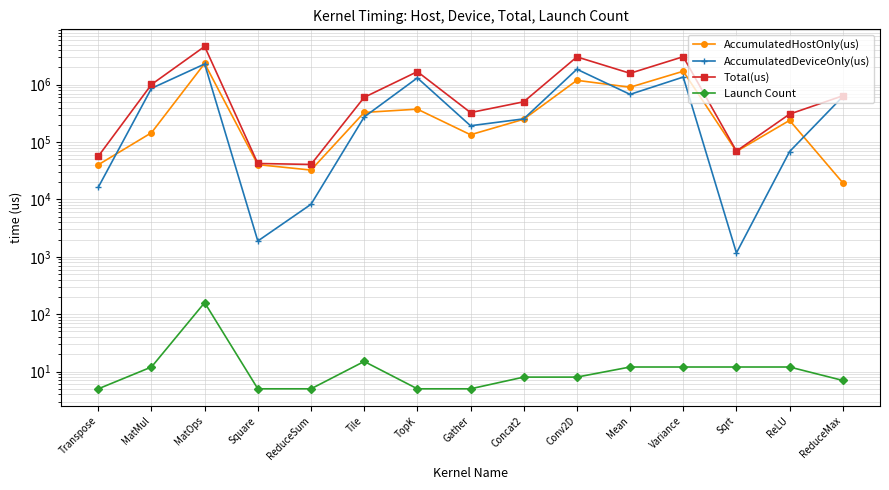

Which label corresponds to the smallest value in the chart?

Transpose